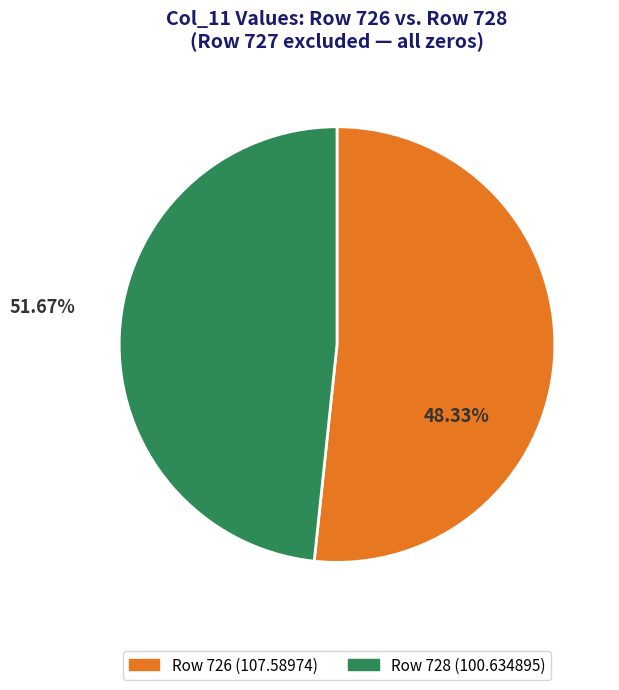

What is the largest slice in the pie chart?

726